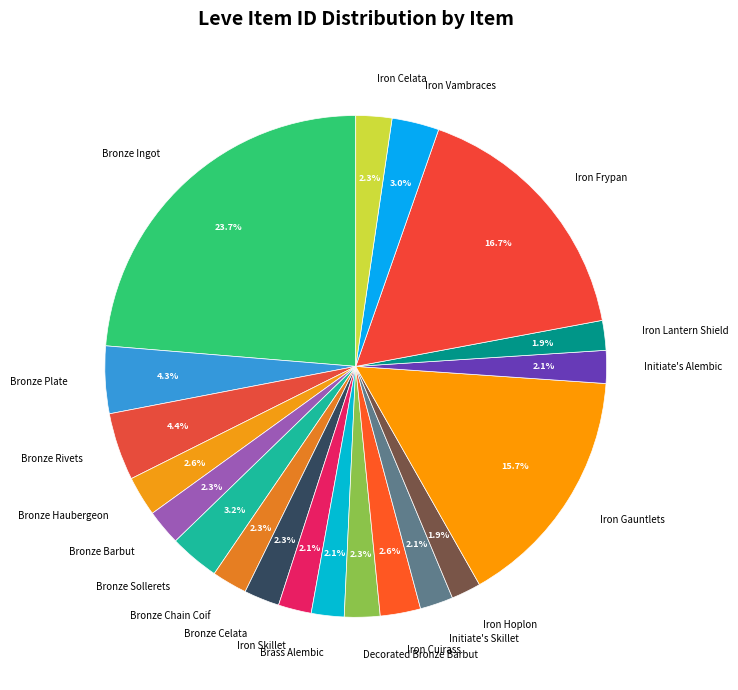

What is the total percentage of Bronze Rivets and Brass Alembic?

6.5%